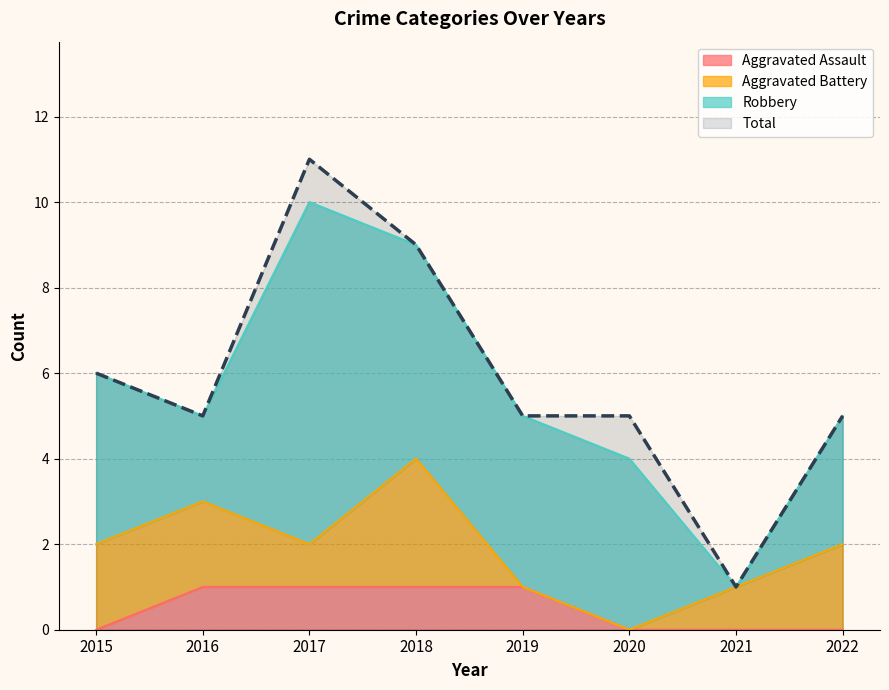

At which label is Aggravated Assault closest to 0?

2015